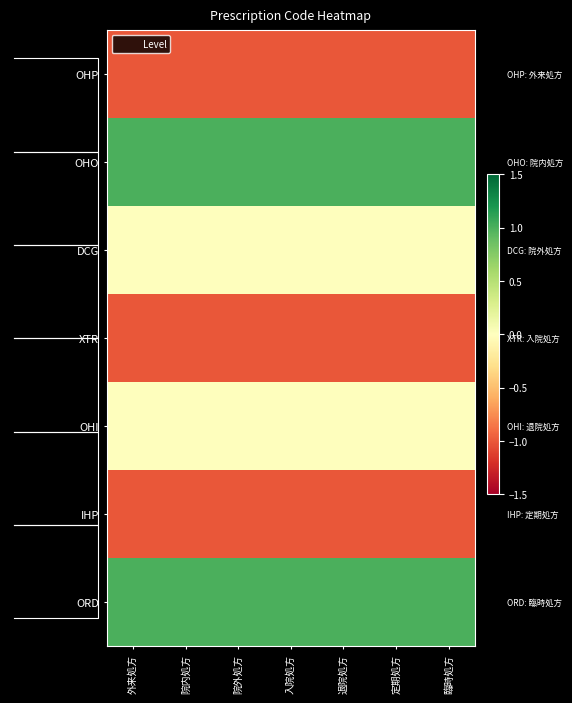

At how many categories does at least one series exceed 0?

7